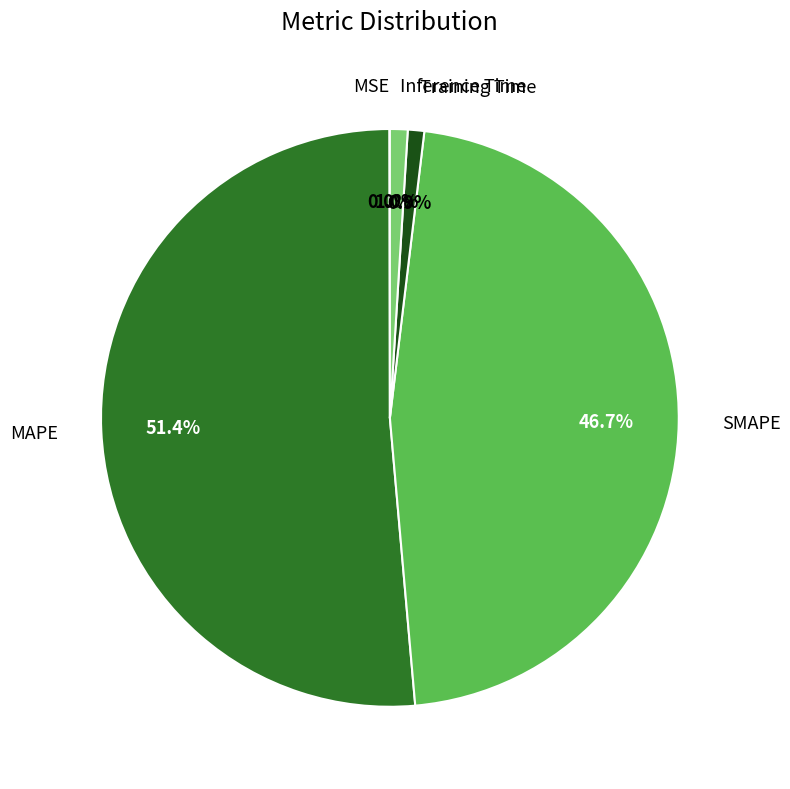

Is there a majority slice in this chart?

Yes